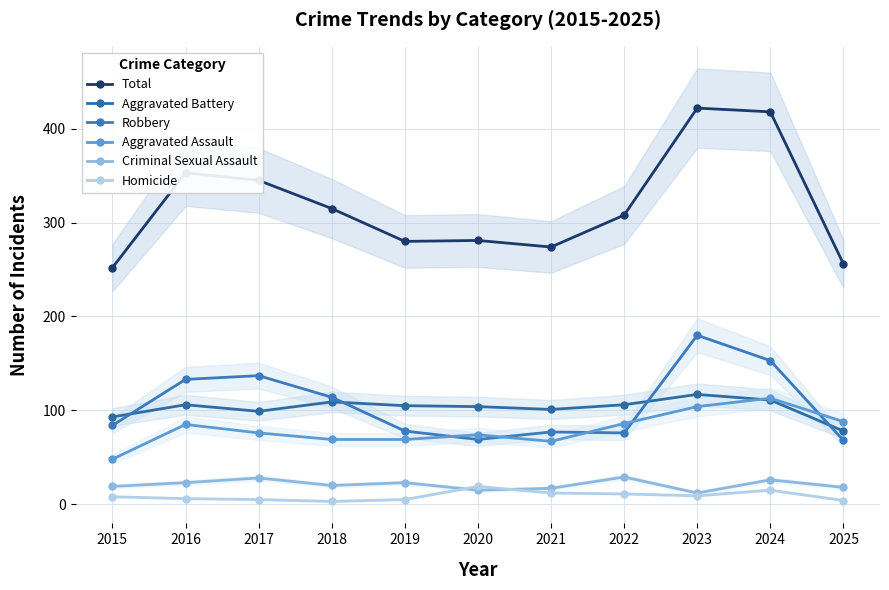

Reading left to right, list all the values displayed in this chart.

Total: 2015=252	2016=353	2017=345	2018=315	2019=280	2020=281	2021=274	2022=308	2023=422	2024=418	2025=256
Aggravated Battery: 2015=93	2016=106	2017=99	2018=109	2019=105	2020=104	2021=101	2022=106	2023=117	2024=111	2025=78
Robbery: 2015=84	2016=133	2017=137	2018=114	2019=78	2020=69	2021=77	2022=76	2023=180	2024=153	2025=68
Aggravated Assault: 2015=48	2016=85	2017=76	2018=69	2019=69	2020=74	2021=67	2022=86	2023=104	2024=113	2025=88
Criminal Sexual Assault: 2015=19	2016=23	2017=28	2018=20	2019=23	2020=15	2021=17	2022=29	2023=12	2024=26	2025=18
Homicide: 2015=8	2016=6	2017=5	2018=3	2019=5	2020=19	2021=12	2022=11	2023=9	2024=15	2025=4